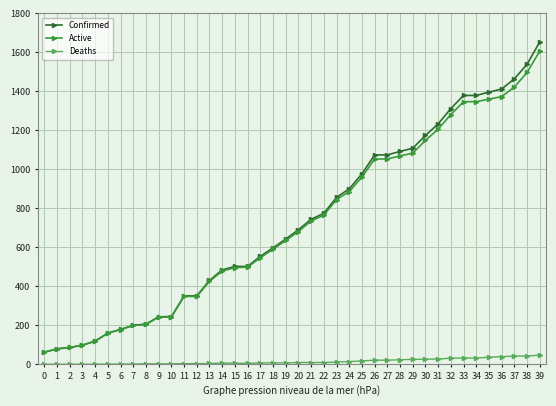

What are all the series names shown in the legend?

Confirmed, Active, Deaths